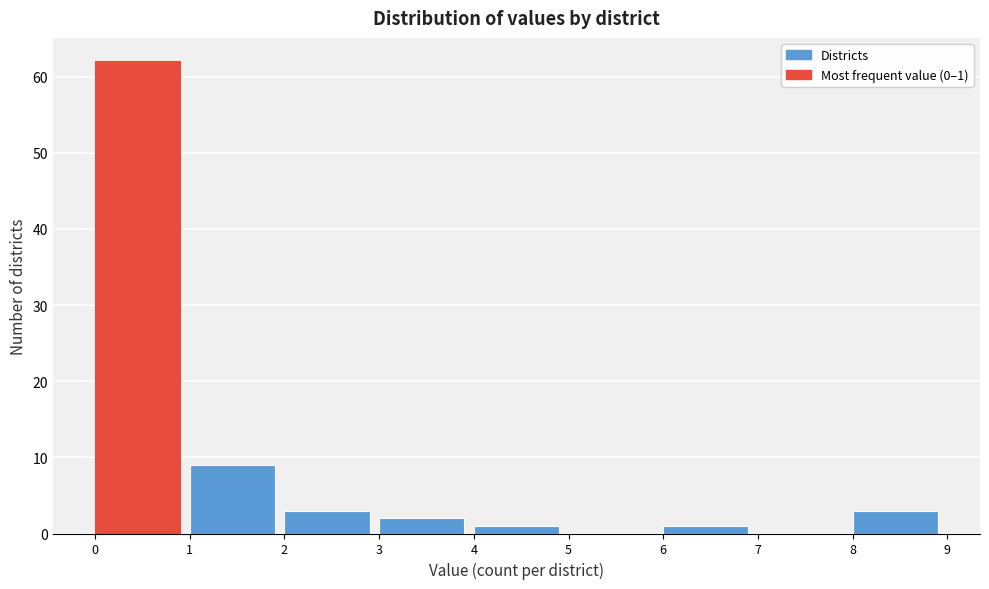

Which range on the x-axis has the tallest bar?

0 to 1